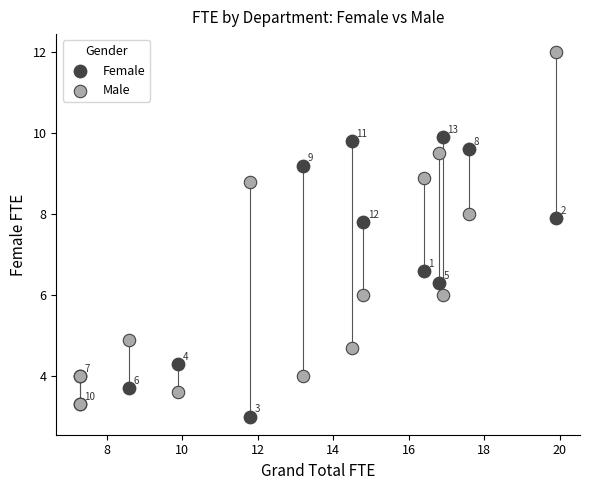

What are all the series names shown in the legend?

Female, Male